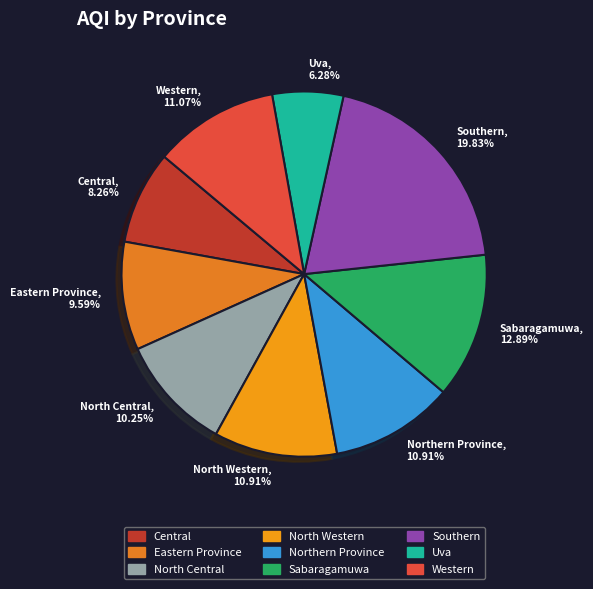

Do North Western, 10.91% and Central, 8.26% together represent more than half of the pie?

No